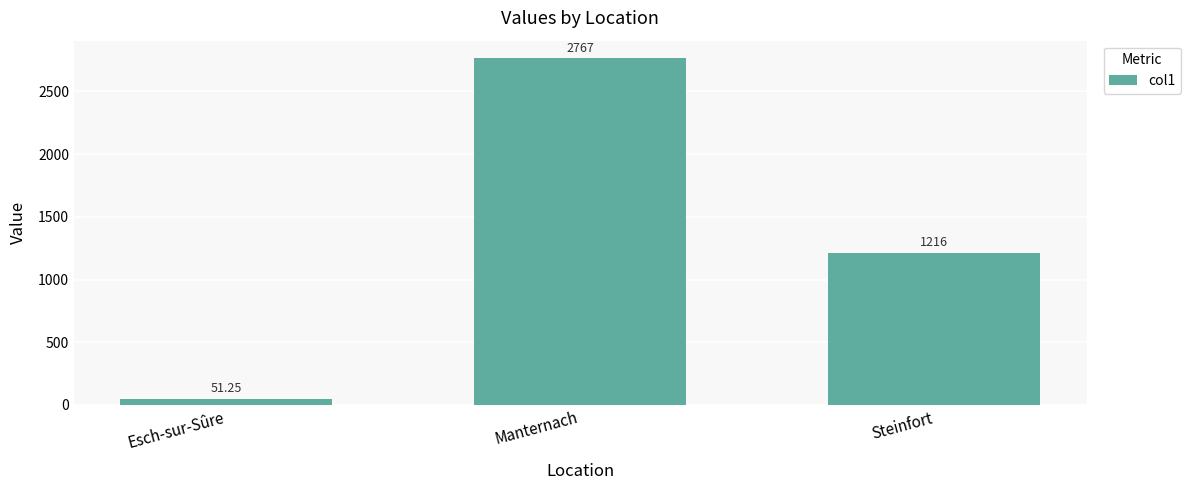

What is the average value?

1344.8